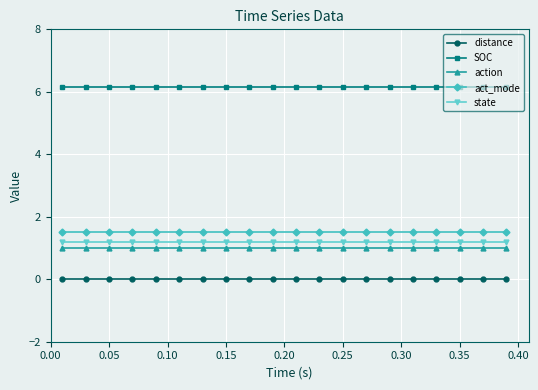

Reading left to right, what are all the values shown in this chart?

distance: 0.0	0.0	0.0	0.0	0.0	0.0	0.0	0.0	0.0	0.0	0.0	0.0	0.0	0.0	0.0	0.0	0.0	0.0	0.0	0.0
SOC: 6.2	6.2	6.2	6.2	6.2	6.2	6.2	6.2	6.2	6.2	6.2	6.2	6.2	6.2	6.2	6.2	6.2	6.2	6.2	6.2
action: 1.0	1.0	1.0	1.0	1.0	1.0	1.0	1.0	1.0	1.0	1.0	1.0	1.0	1.0	1.0	1.0	1.0	1.0	1.0	1.0
act_mode: 1.5	1.5	1.5	1.5	1.5	1.5	1.5	1.5	1.5	1.5	1.5	1.5	1.5	1.5	1.5	1.5	1.5	1.5	1.5	1.5
state: 1.2	1.2	1.2	1.2	1.2	1.2	1.2	1.2	1.2	1.2	1.2	1.2	1.2	1.2	1.2	1.2	1.2	1.2	1.2	1.2